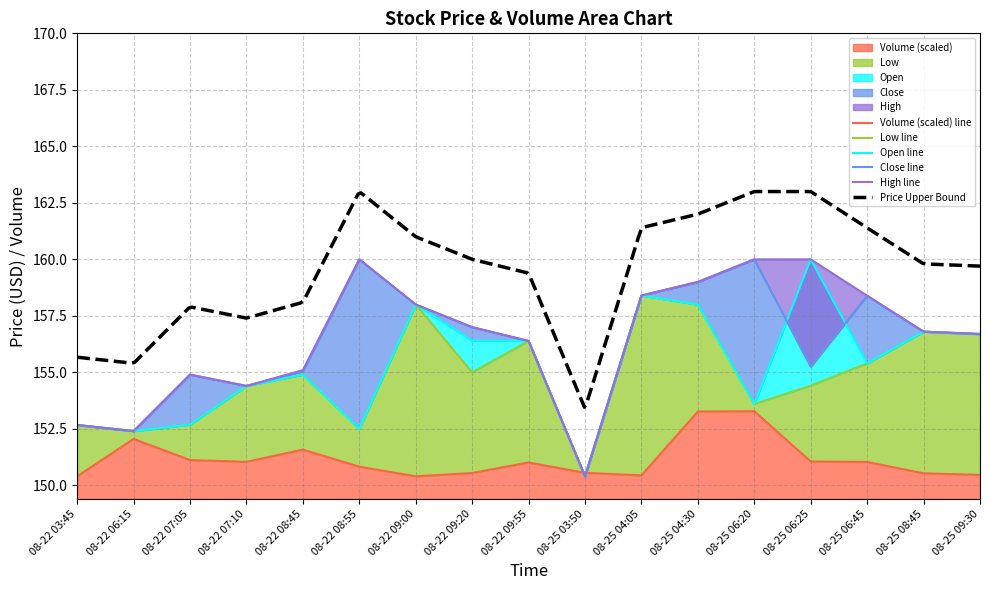

What is the label of the 12th point from the left?

08-25 04:30